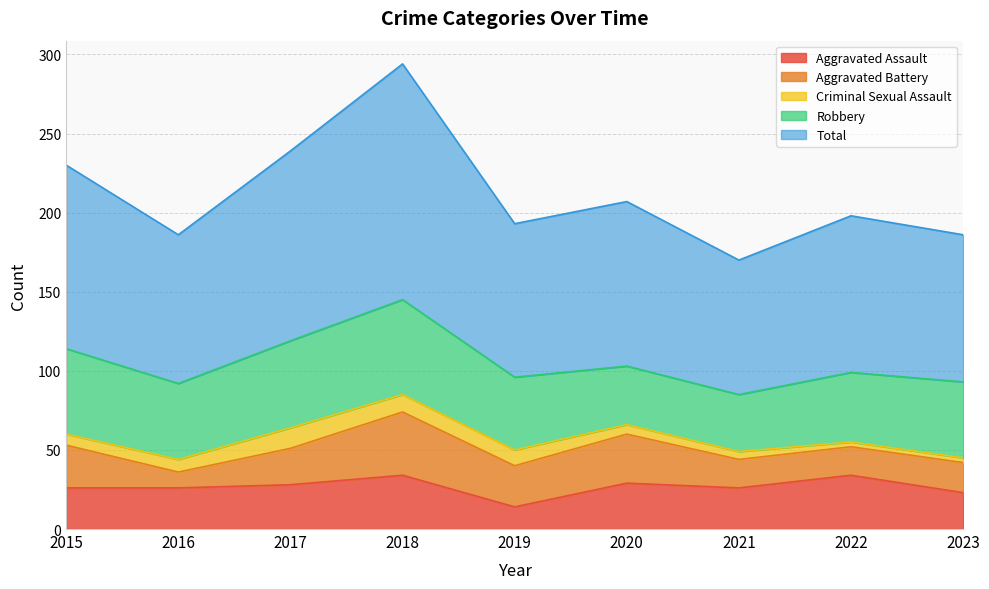

What is the total value across all series at 2018?

294